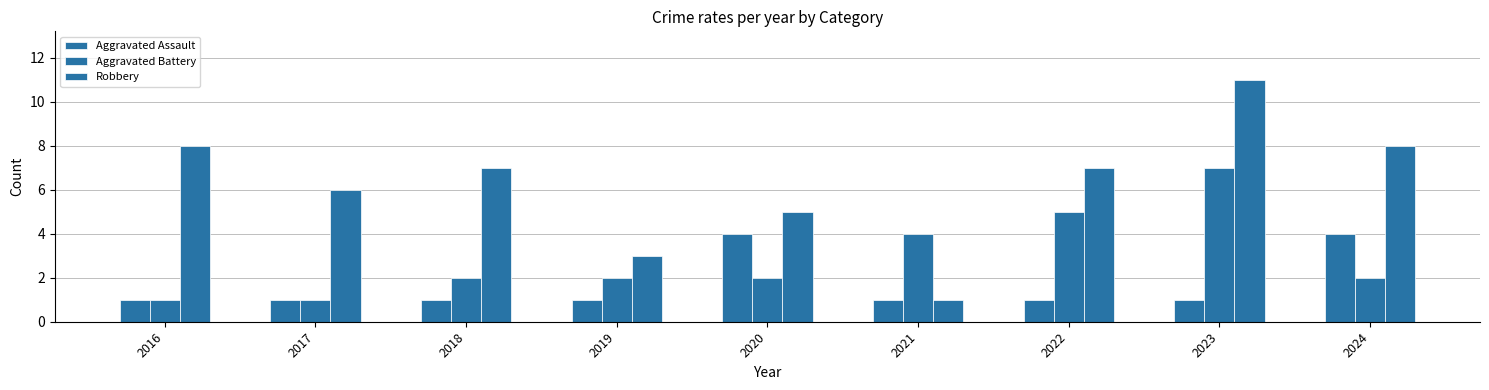

Where is Aggravated Battery nearest to the value 4?

2021